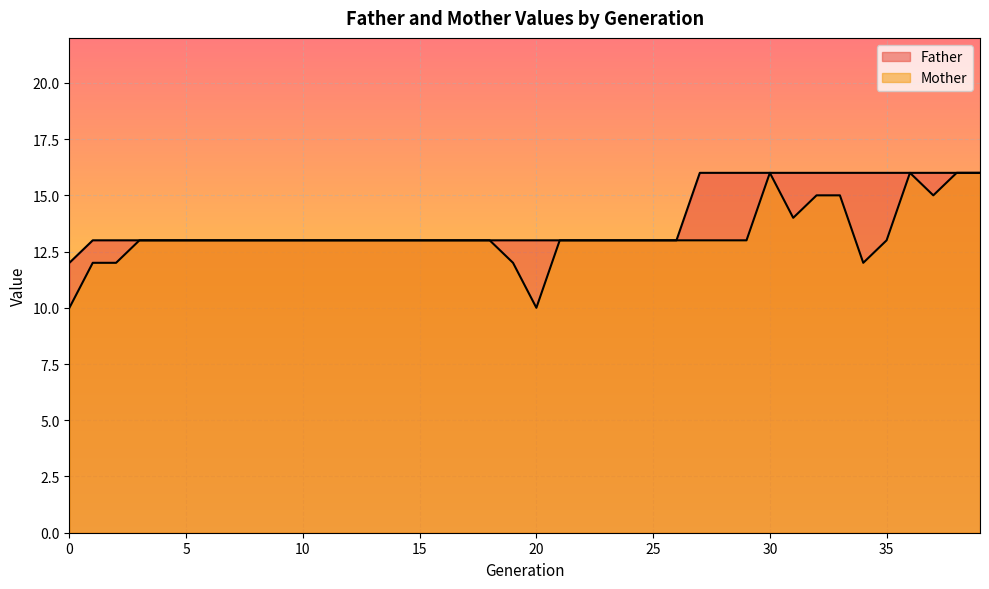

What is the sum of all Father values?

558